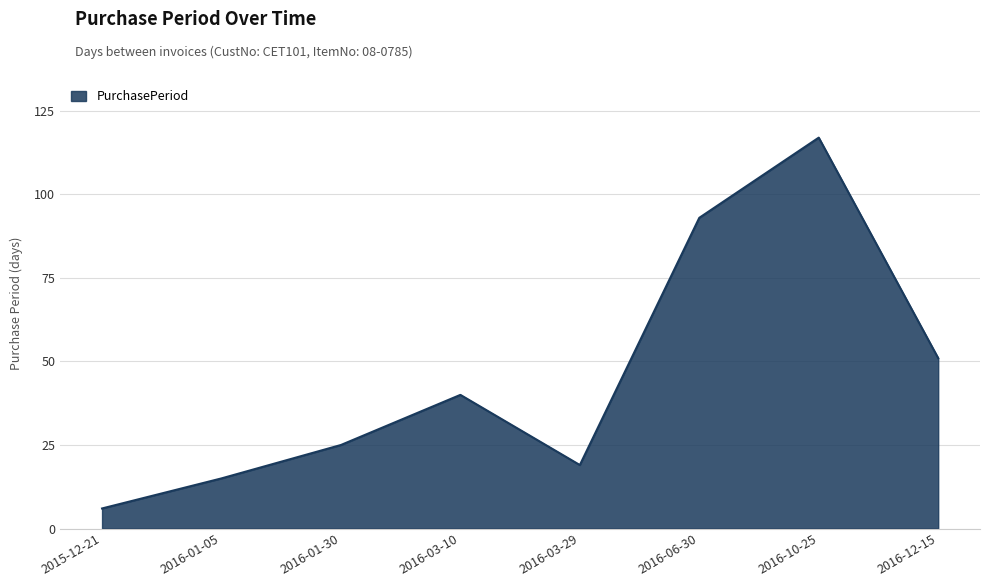

Where is the first local maximum?

2016-03-10